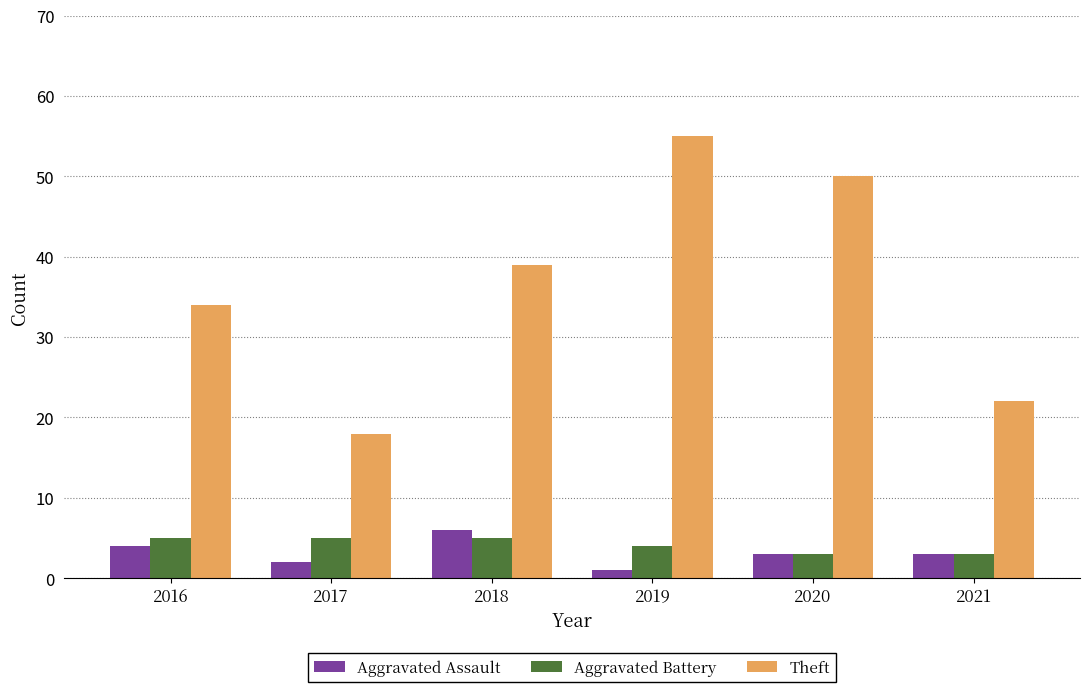

What is the value of the Theft bar at the 1st from the left?

34